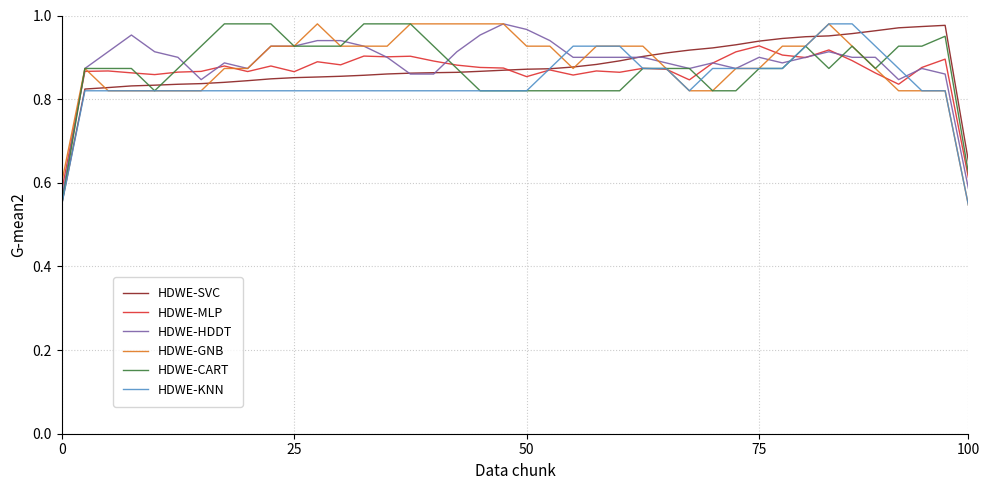

Does the chart have visible grid lines?

Yes